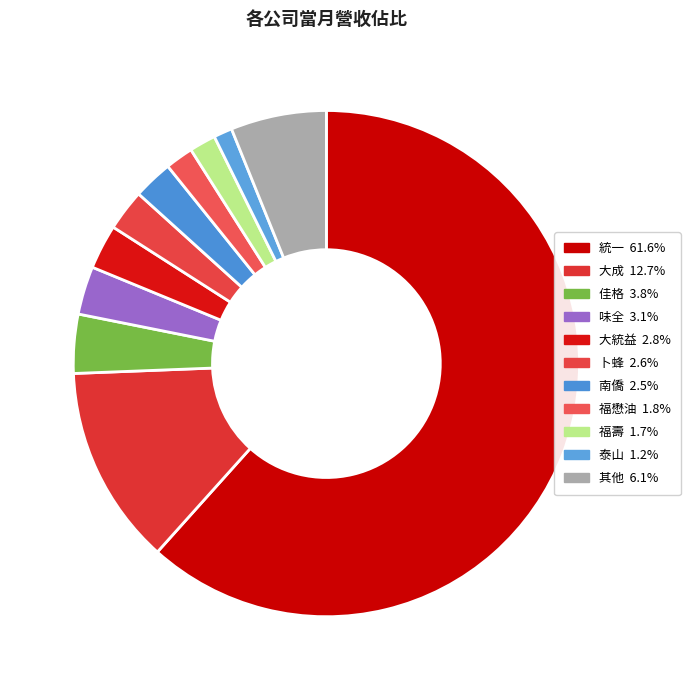

Count the number of slices in the pie.

11